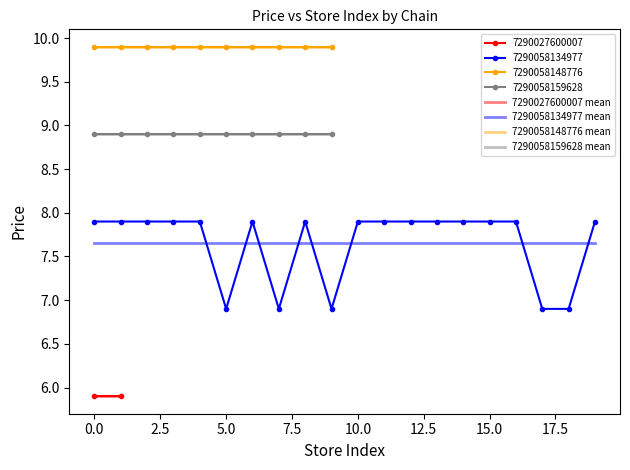

What is the minimum value for 7290058148776 mean?

9.9